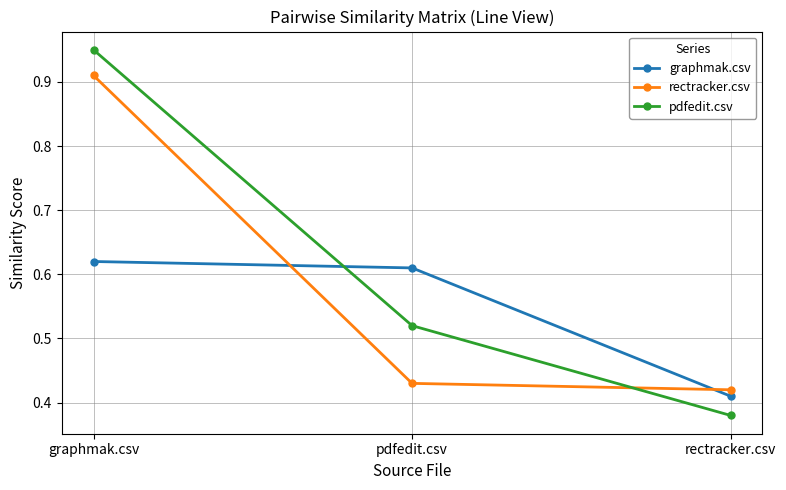

How many lines are shown in the chart?

3